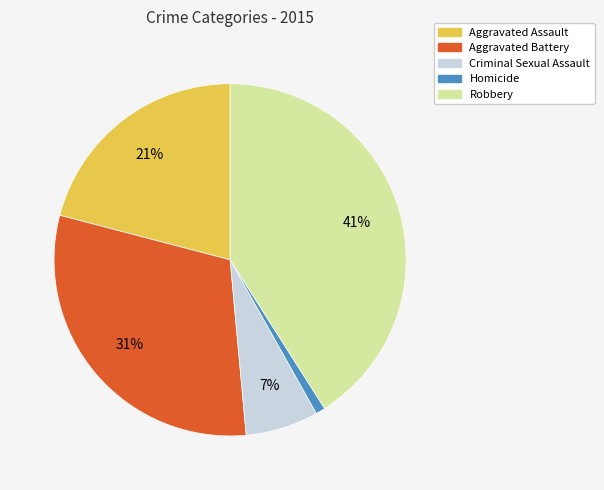

What is the ratio of the value at Aggravated Assault to the value at Aggravated Battery?

0.7